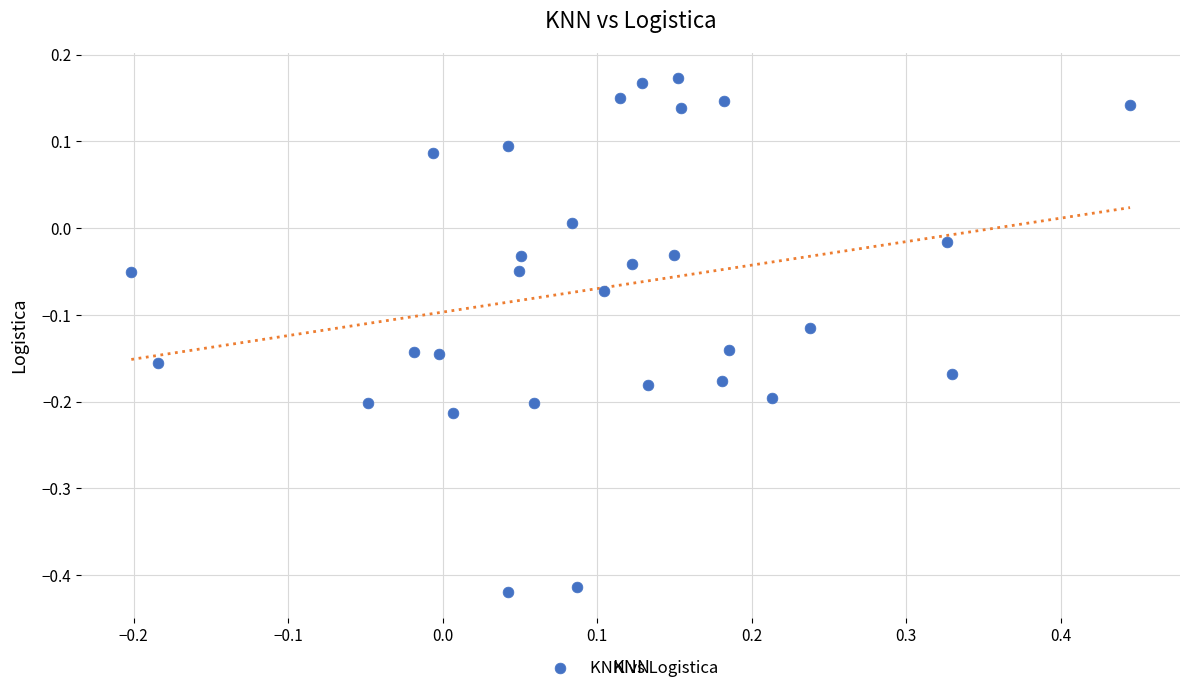

What is the range of Y values (max minus min)?

0.6